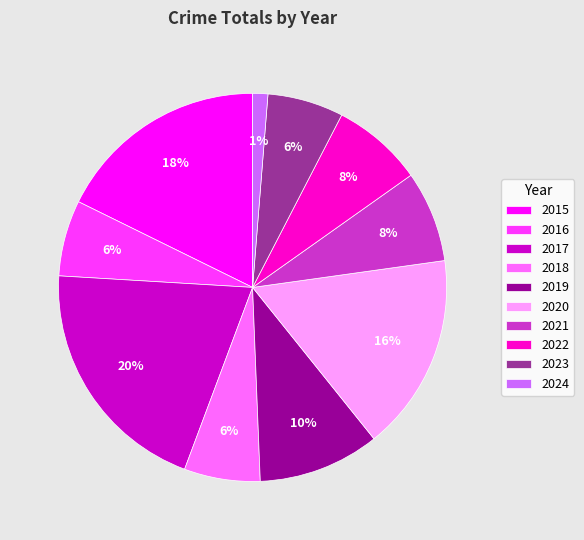

Does 2021 account for over 50% of the chart?

No